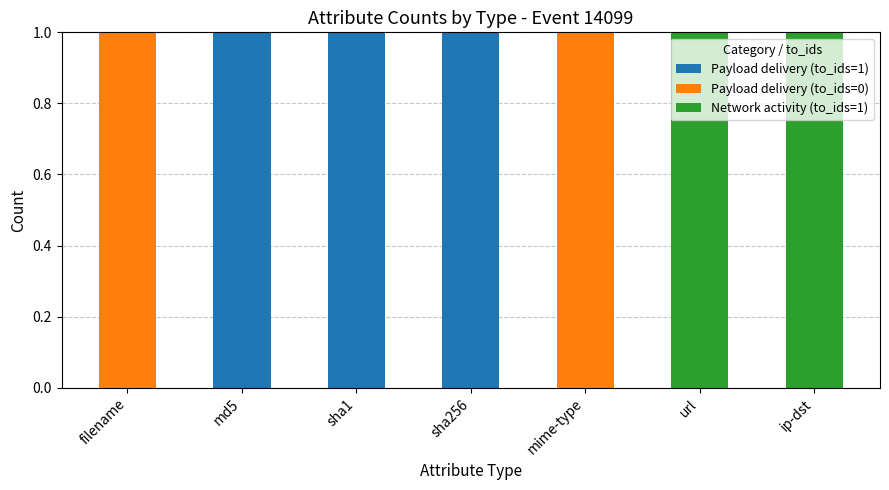

What are all the series names shown in the legend?

Payload delivery (to_ids=1), Payload delivery (to_ids=0), Network activity (to_ids=1)